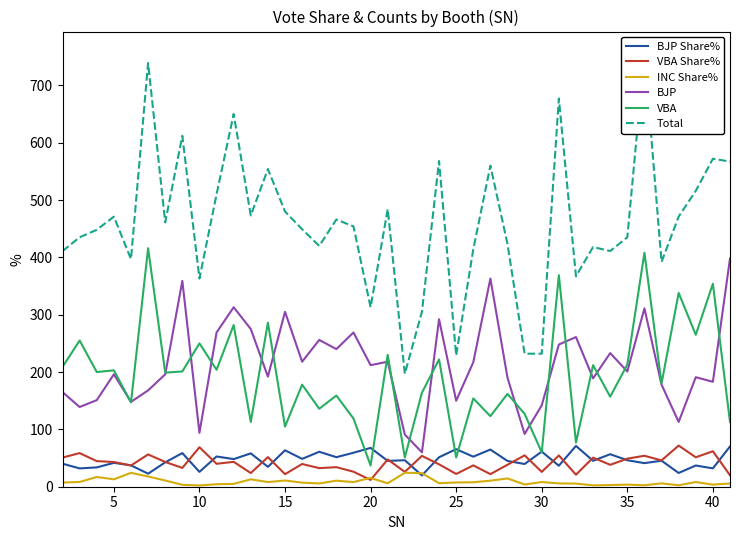

True or false: VBA Share% and VBA cross at least once.

False